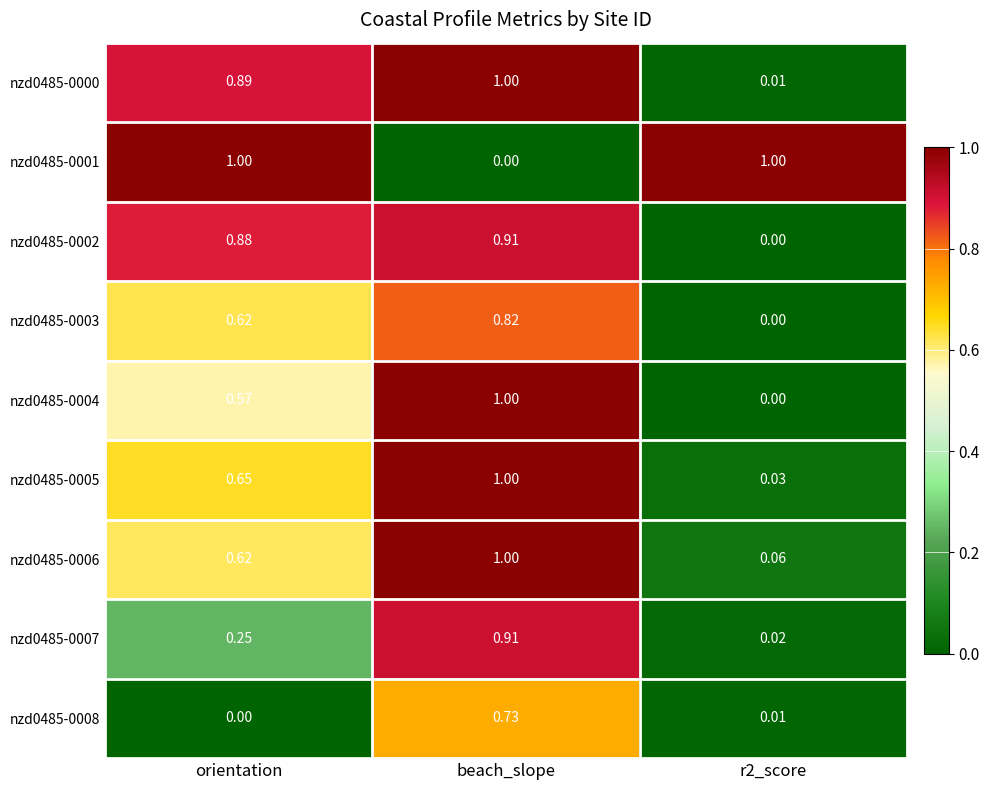

Is the value of nzd0485-0002 at beach_slope greater than the value of nzd0485-0000 at r2_score?

Yes